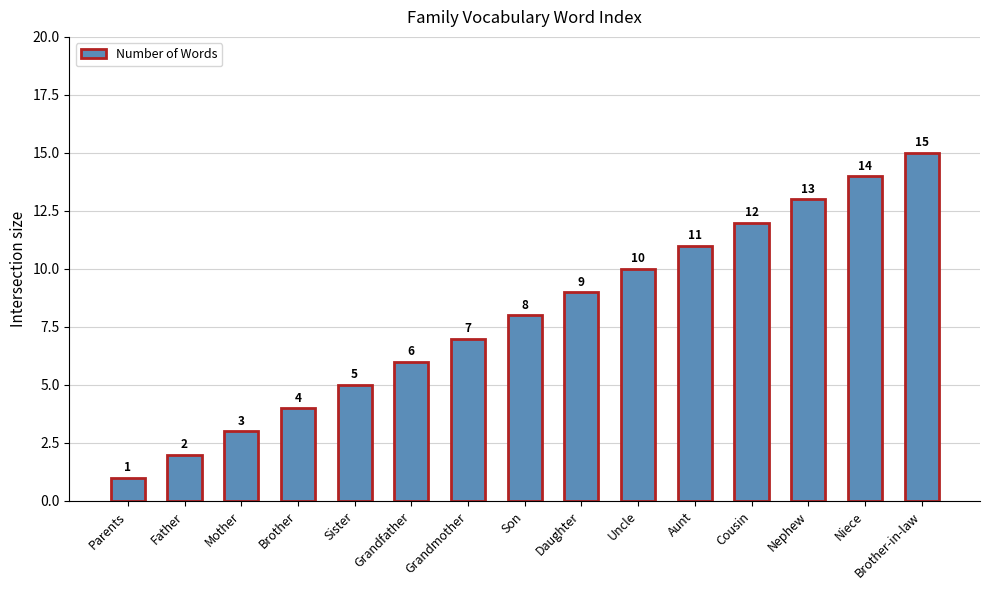

What is the label of the 4th bar from the right?

Cousin